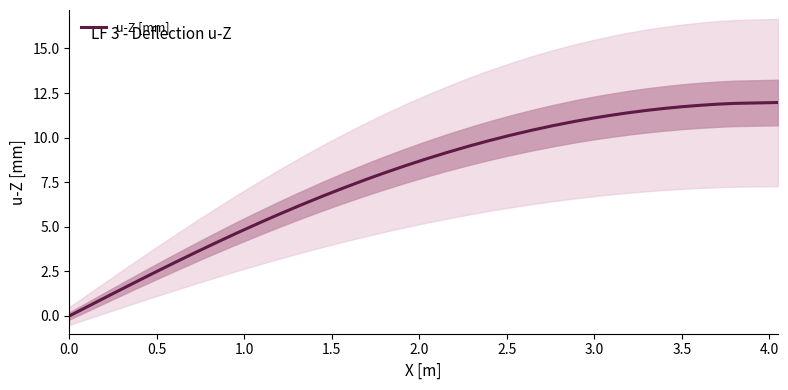

True or false: there are more than 1 points higher than both neighbors.

False